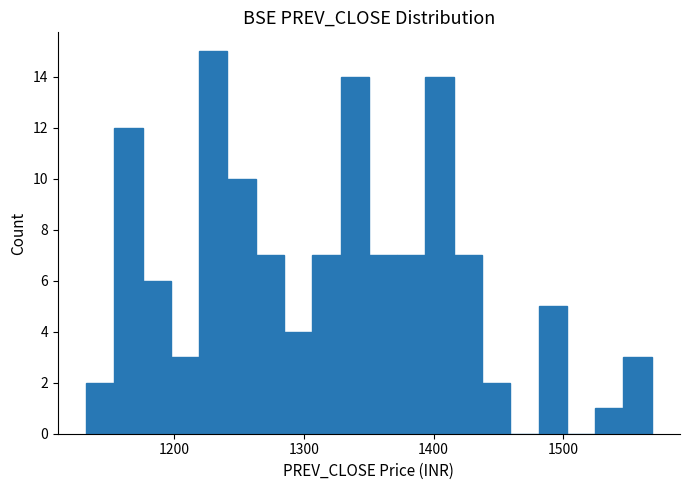

Read against the x-axis, roughly where is the centre of the tallest bar?

1230